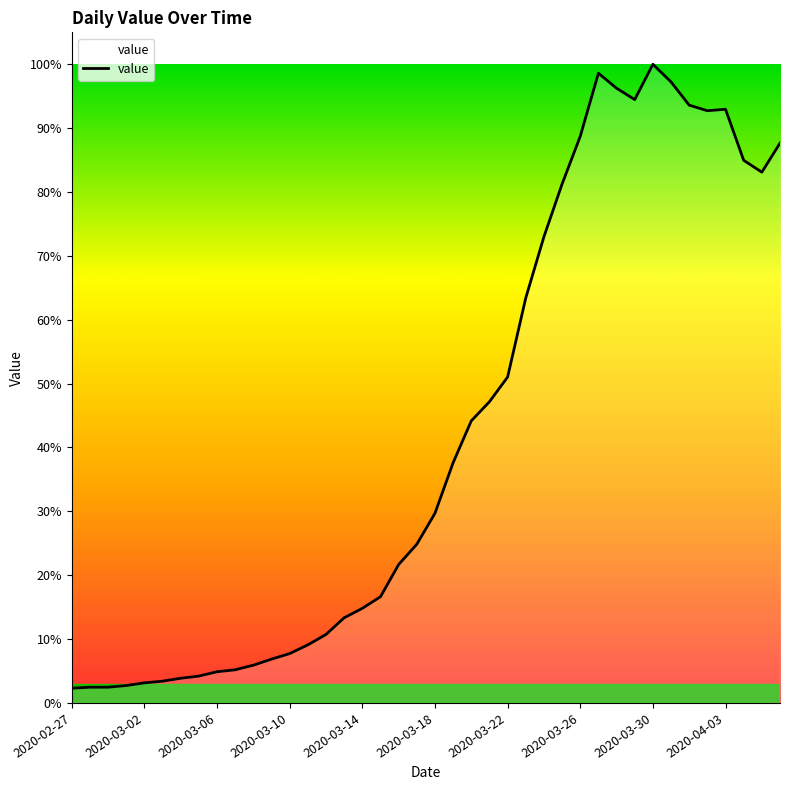

Does the chart display data point markers on the line(s)?

No